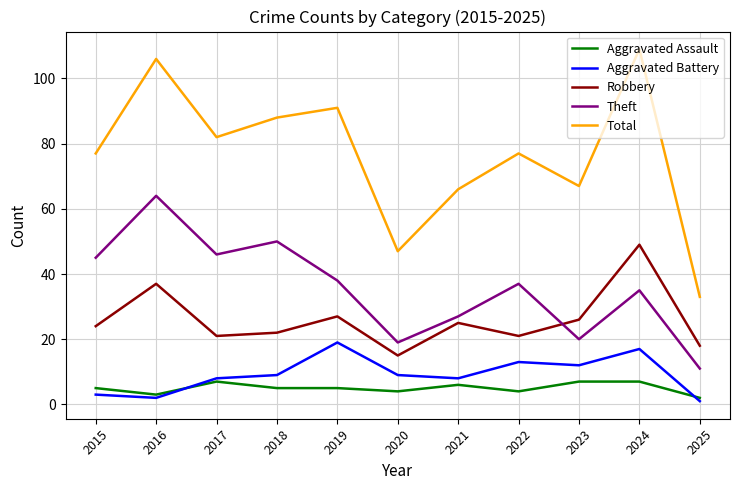

Is it true that Aggravated Assault equals 7 at 2024?

True